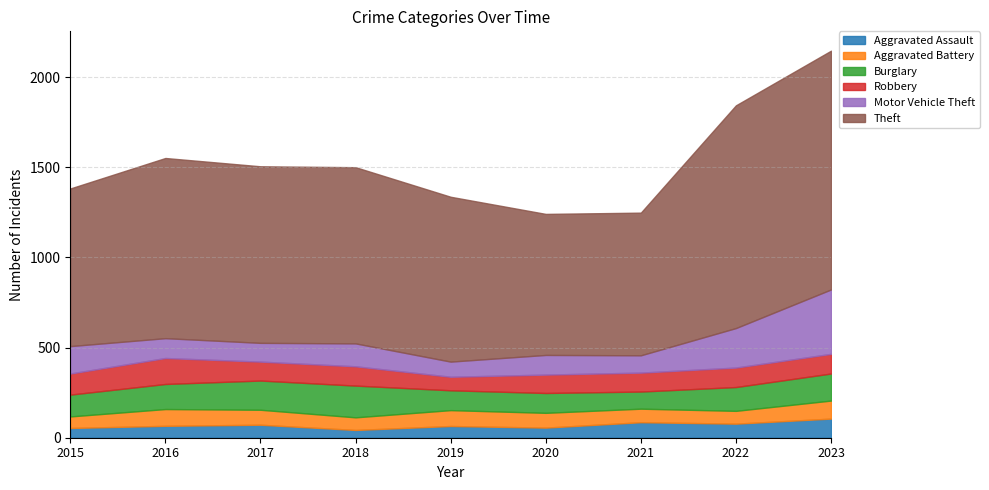

What is the minimum value for Aggravated Assault?

43